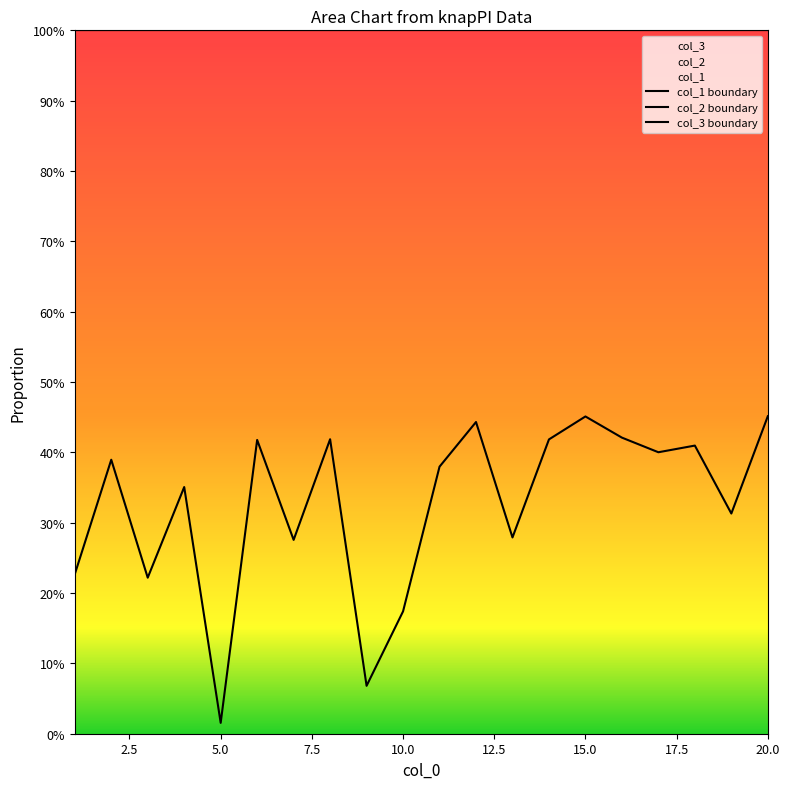

True or false: col_3 boundary and col_2 boundary cross at least once.

False